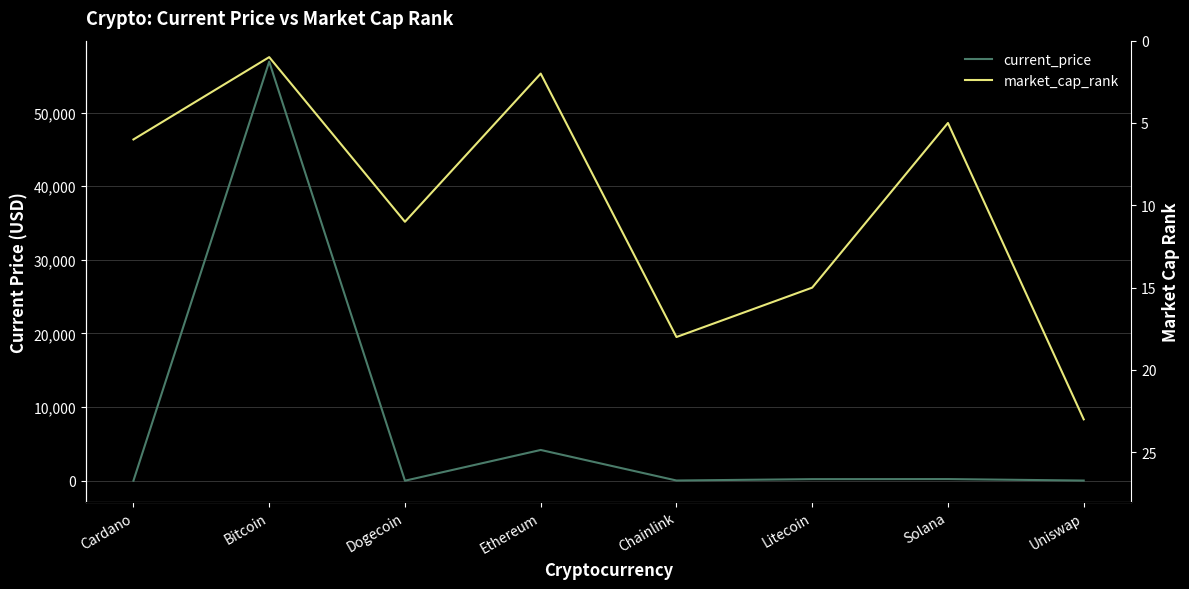

Where do market_cap_rank and current_price first cross each other?

Cardano and Bitcoin